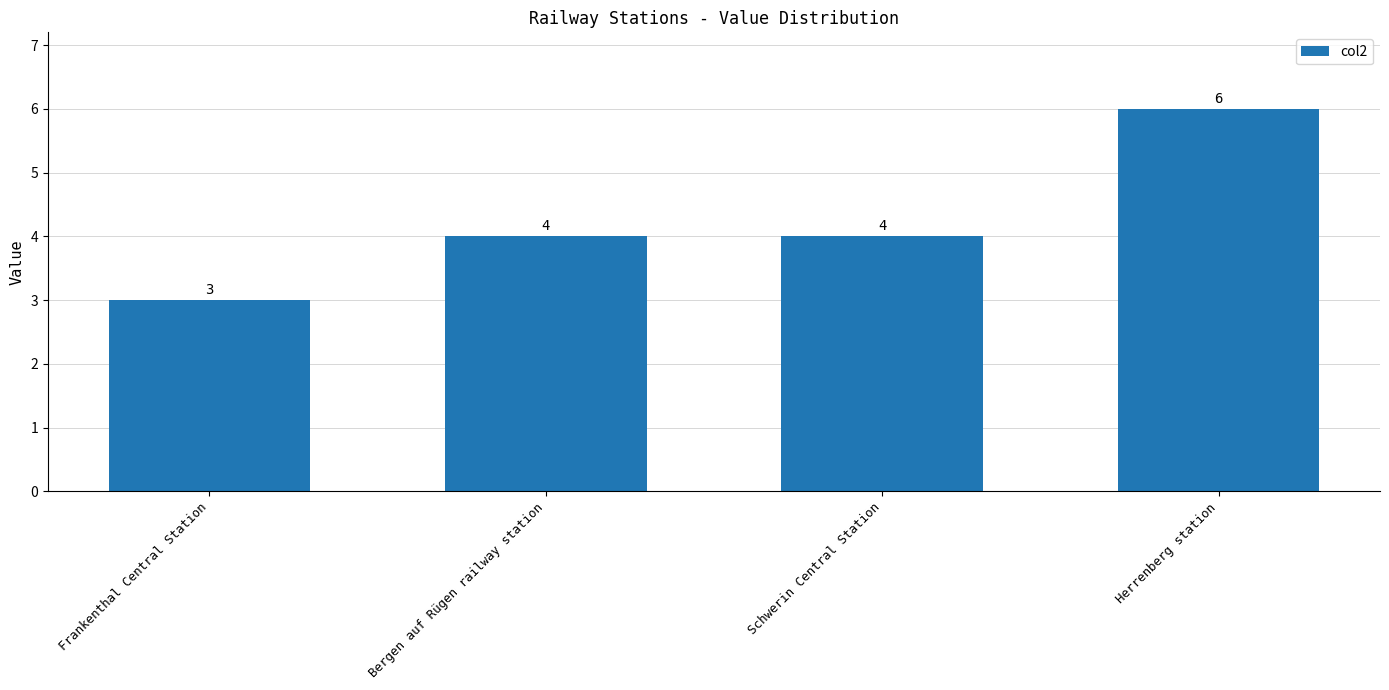

What is the approximate value at Schwerin Central Station?

4